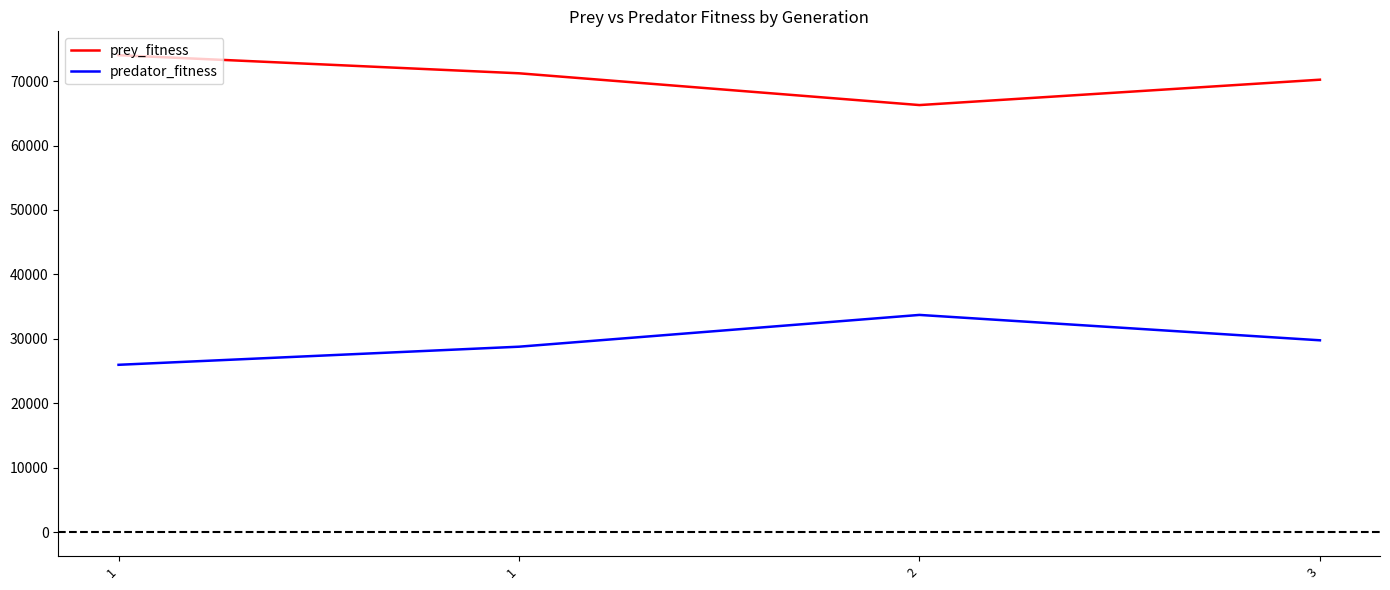

What are all the series names shown in the legend?

prey_fitness, predator_fitness